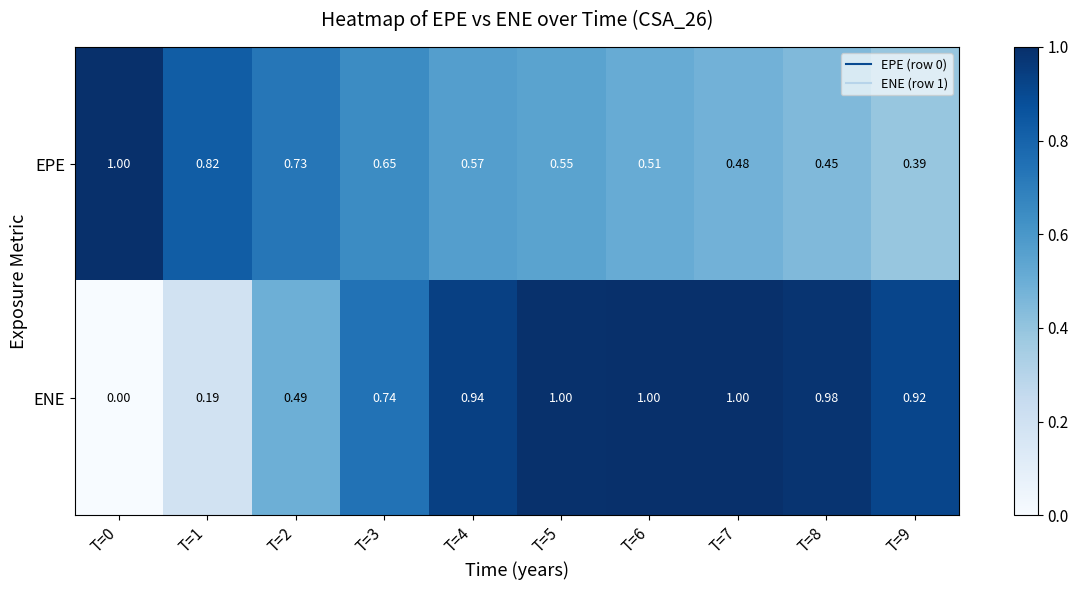

Rank the series by their average value, from highest to lowest.

ENE, EPE